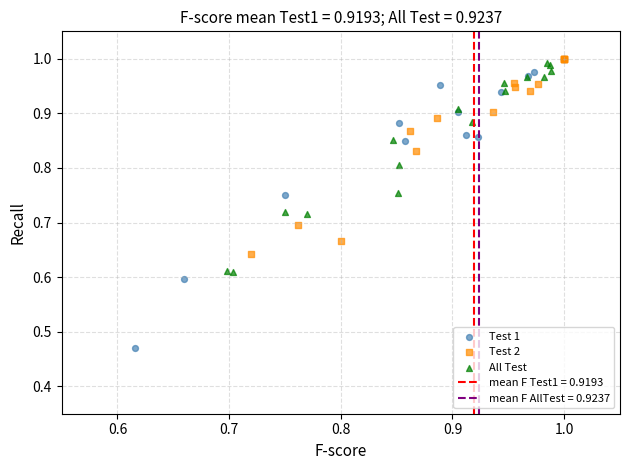

Which series has the largest Y range (max minus min)?

Test 1